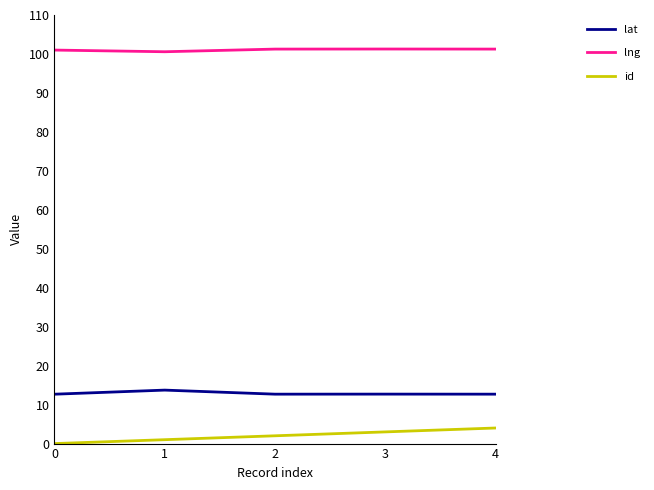

True or false: lng and id intersect in this chart.

False